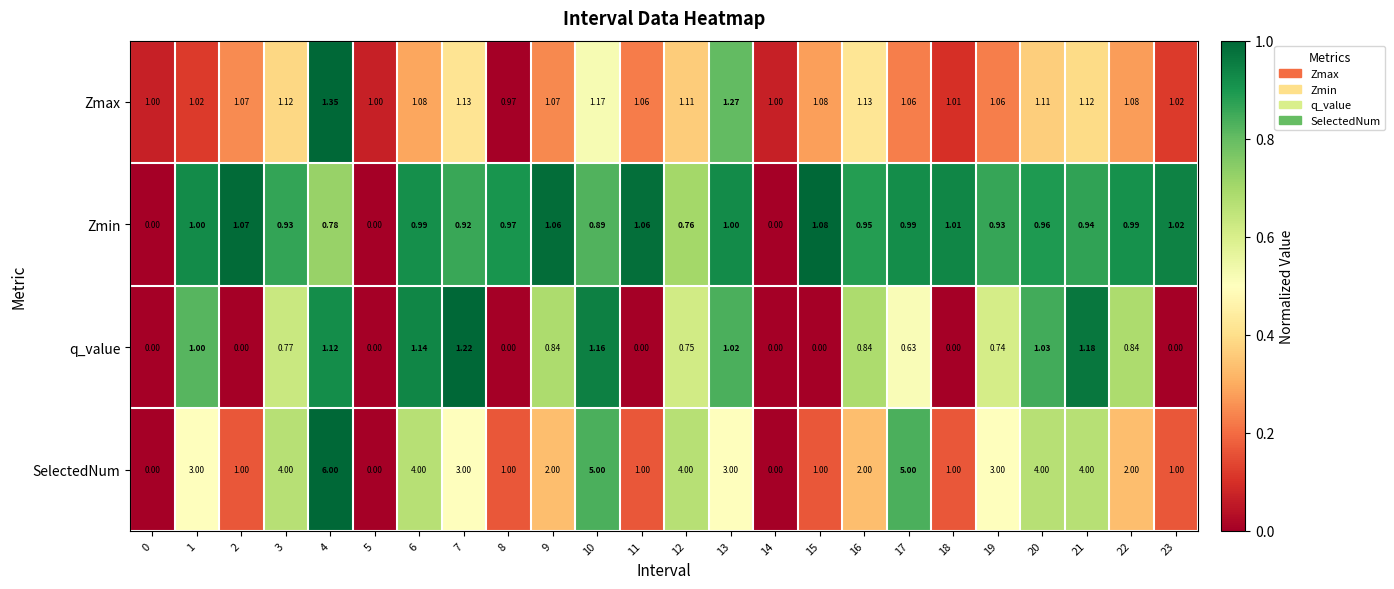

Between 14 and 23, which series saw the biggest shift?

Zmin